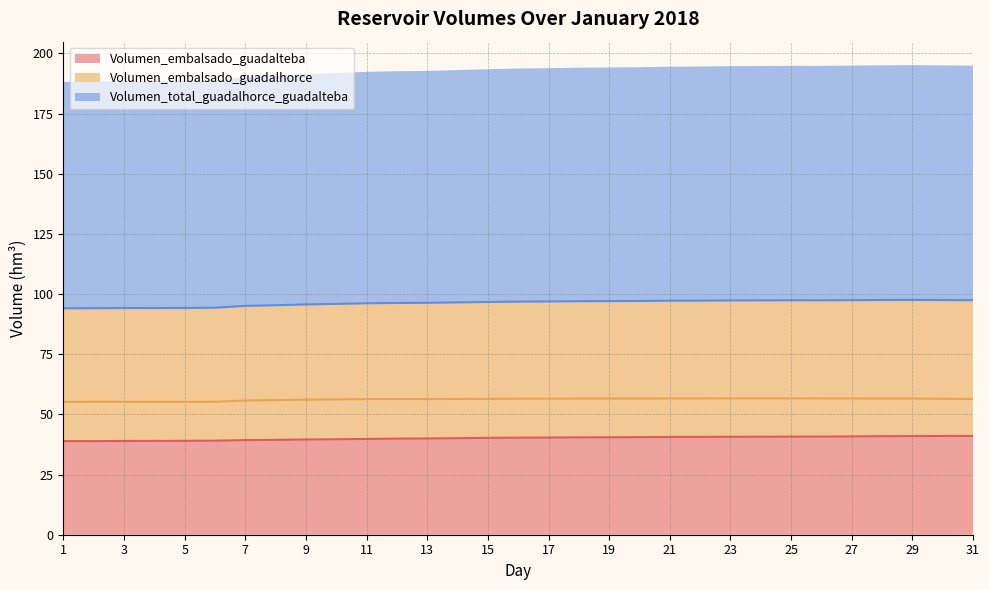

Reading right to left, transcribe all the data shown in this chart.

Volumen_embalsado_guadalteba: 41.0	41.0	41.0	40.9	40.8	40.8	40.7	40.7	40.7	40.6	40.6	40.5	40.5	40.5	40.4	40.3	40.3	40.1	40.0	39.9	39.8	39.7	39.6	39.4	39.3	39.1	39.0	39.0	39.0	38.9	38.9
Volumen_embalsado_guadalhorce: 56.4	56.5	56.6	56.6	56.6	56.6	56.7	56.7	56.7	56.6	56.6	56.6	56.6	56.6	56.5	56.5	56.4	56.4	56.4	56.4	56.4	56.2	56.1	55.9	55.8	55.2	55.2	55.2	55.2	55.2	55.2
Volumen_total_guadalhorce_guadalteba: 97.4	97.5	97.5	97.5	97.5	97.4	97.4	97.4	97.3	97.3	97.2	97.1	97.1	97.0	96.9	96.8	96.7	96.5	96.3	96.3	96.2	95.9	95.7	95.3	95.1	94.3	94.2	94.2	94.2	94.1	94.1